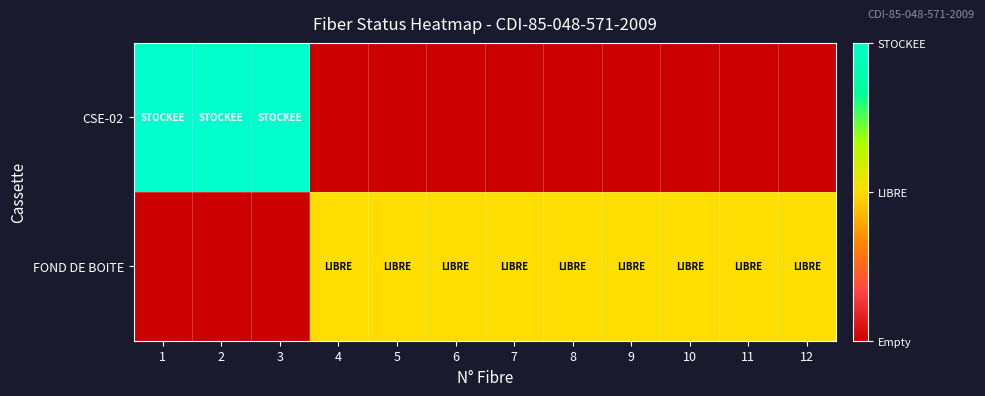

Reading left to right, extract all data points from this chart.

CSE-02: 1=2	2=2	3=2	4=0	5=0	6=0	7=0	8=0	9=0	10=0	11=0	12=0
FOND DE BOITE: 1=0	2=0	3=0	4=1	5=1	6=1	7=1	8=1	9=1	10=1	11=1	12=1